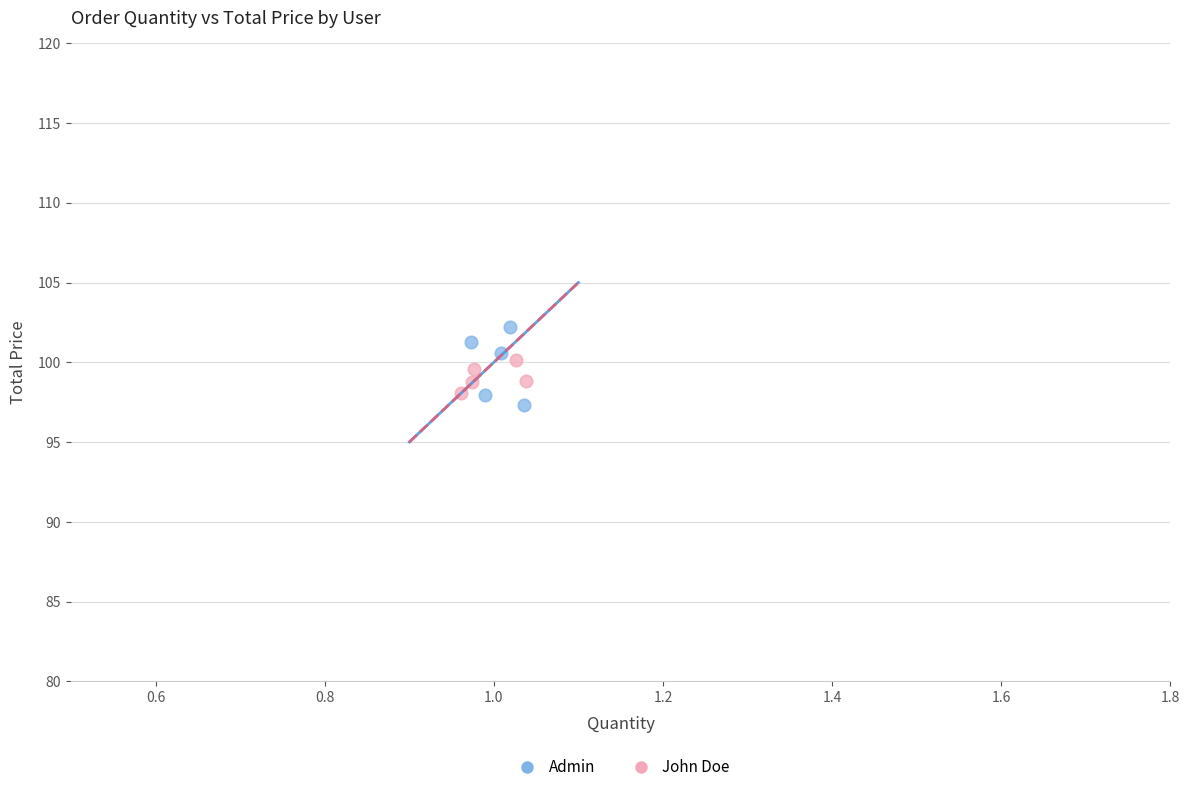

Which series has the largest Y range (max minus min)?

Admin